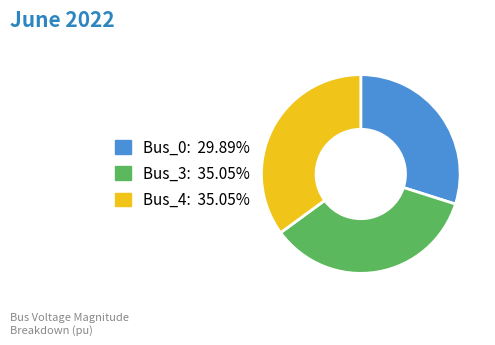

Is Bus_0 the majority of the pie?

No